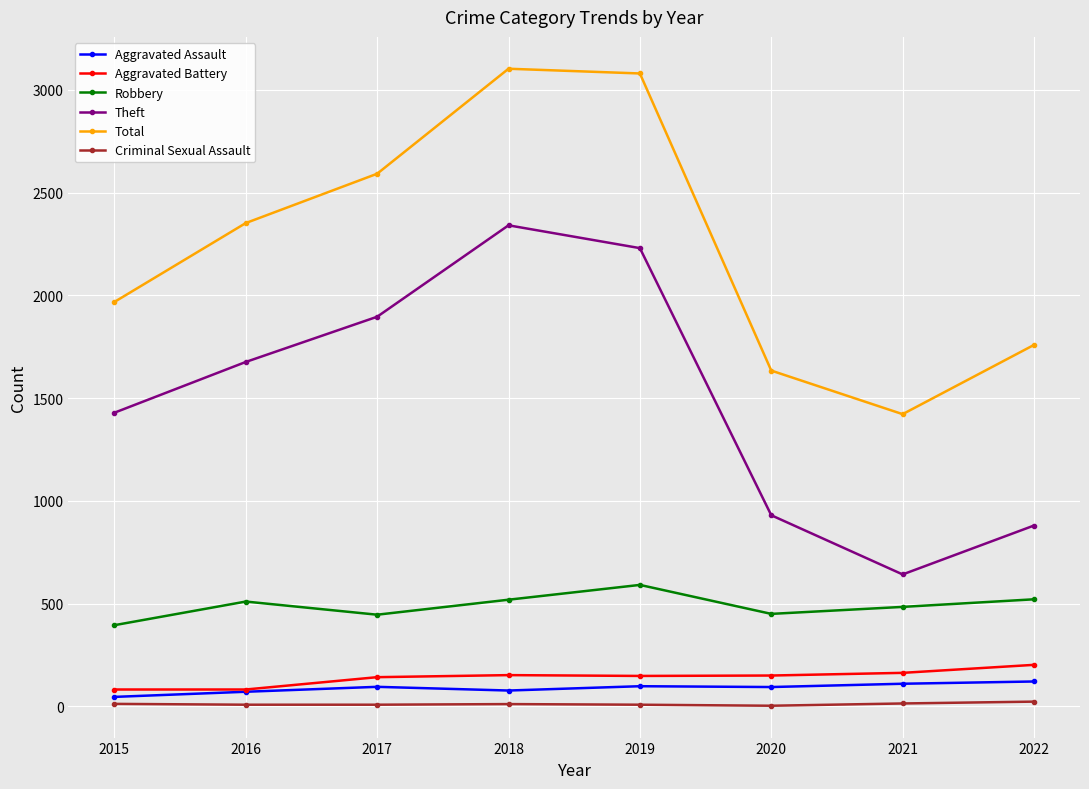

The Aggravated Assault series shows 95 at 2017. True or false?

True